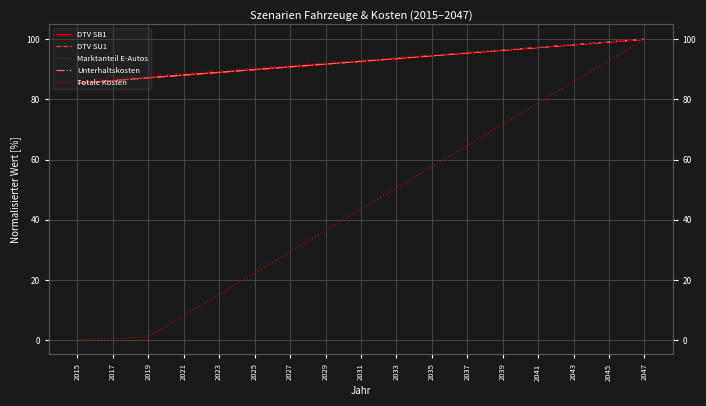

Reading left to right, list all the values displayed in this chart.

DTV SB1: 85.3	85.8	86.2	86.7	87.2	87.6	88.1	88.5	89.0	89.5	89.9	90.4	90.8	91.3	91.7	92.2	92.7	93.1	93.6	94.0	94.5	95.0	95.4	95.9	96.3	96.8	97.2	97.7	98.2	98.6	99.1	99.5	100.0
DTV SU1: 85.4	85.9	86.3	86.8	87.2	87.7	88.1	88.6	89.0	89.5	90.0	90.4	90.9	91.3	91.8	92.2	92.7	93.2	93.6	94.1	94.5	95.0	95.4	95.9	96.3	96.8	97.3	97.7	98.2	98.6	99.1	99.5	100.0
Marktanteil E-Autos: 0.3	0.4	0.6	0.8	1.1	4.7	8.2	11.7	15.3	18.8	22.3	25.9	29.4	32.9	36.4	40.0	43.5	47.0	50.6	54.1	57.6	61.2	64.7	68.2	71.8	75.3	78.8	82.3	85.9	89.4	92.9	96.5	100.0
Unterhaltskosten: 85.3	85.8	86.3	86.7	87.2	87.6	88.1	88.5	89.0	89.5	89.9	90.4	90.8	91.3	91.8	92.2	92.7	93.1	93.6	94.0	94.5	95.0	95.4	95.9	96.3	96.8	97.3	97.7	98.2	98.6	99.1	99.5	100.0
Totale Kosten: 86.0	86.4	86.9	87.4	87.8	88.3	88.7	89.1	89.6	90.0	90.4	90.9	91.3	91.8	92.2	92.6	93.1	93.5	93.9	94.4	94.8	95.2	95.7	96.1	96.5	97.0	97.4	97.8	98.3	98.7	99.1	99.6	100.0